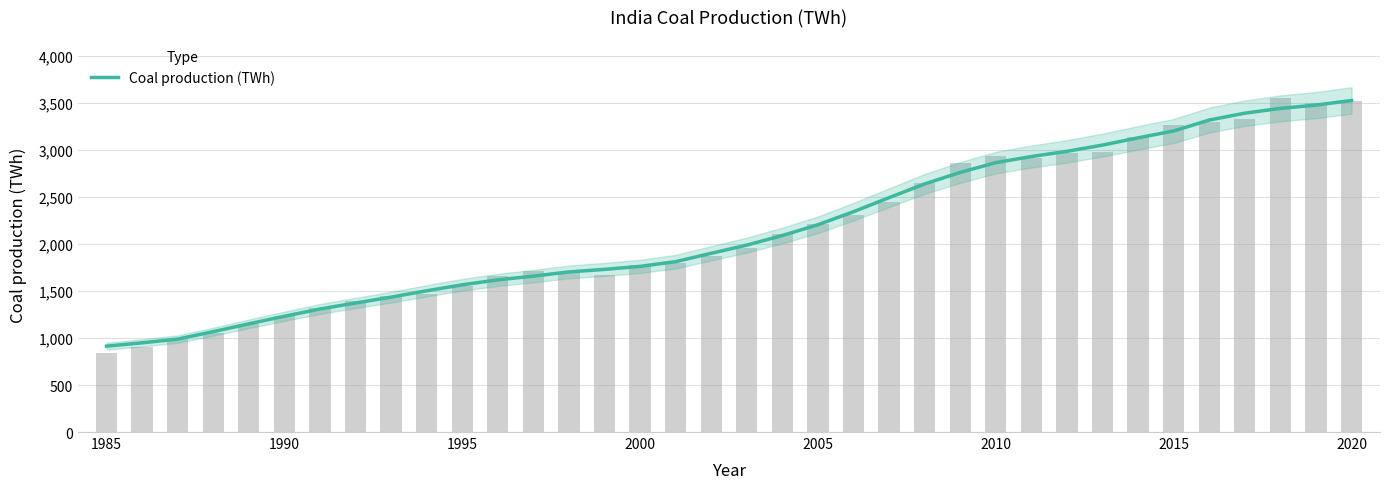

Reading right to left, what are all the values shown in this chart?

3525.8	3476.8	3441.8	3390.8	3317.8	3201.5	3128.8	3051.5	2985.3	2930.1	2864.8	2760.9	2638.6	2492.6	2343.2	2204.7	2090.0	1988.0	1900.8	1811.8	1761.6	1729.7	1702.7	1658.1	1618.1	1565.6	1501.9	1434.5	1372.1	1308.4	1231.1	1150.6	1067.3	988.4	948.7	913.2